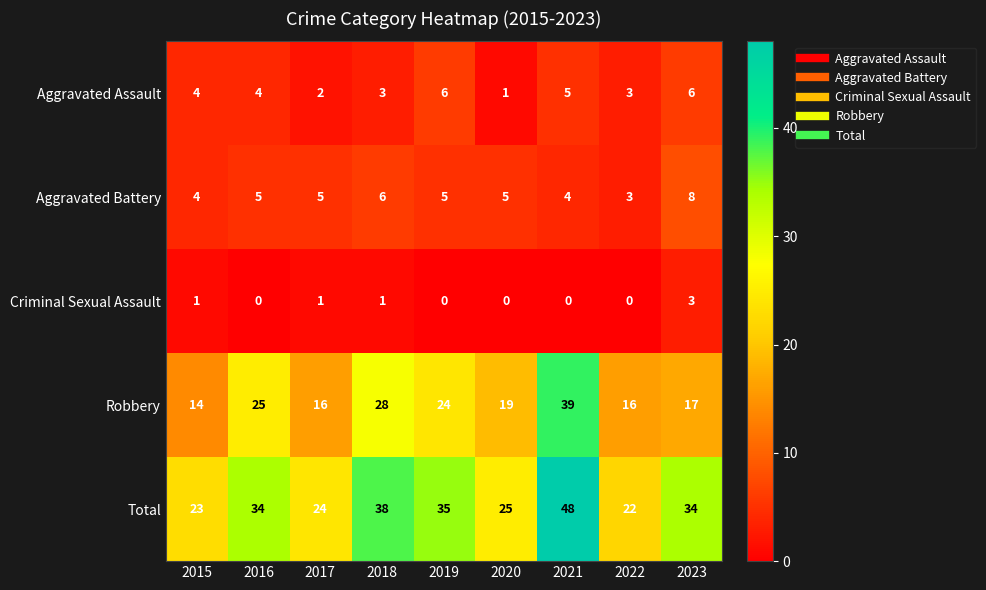

Which series has the widest spread of values?

Total